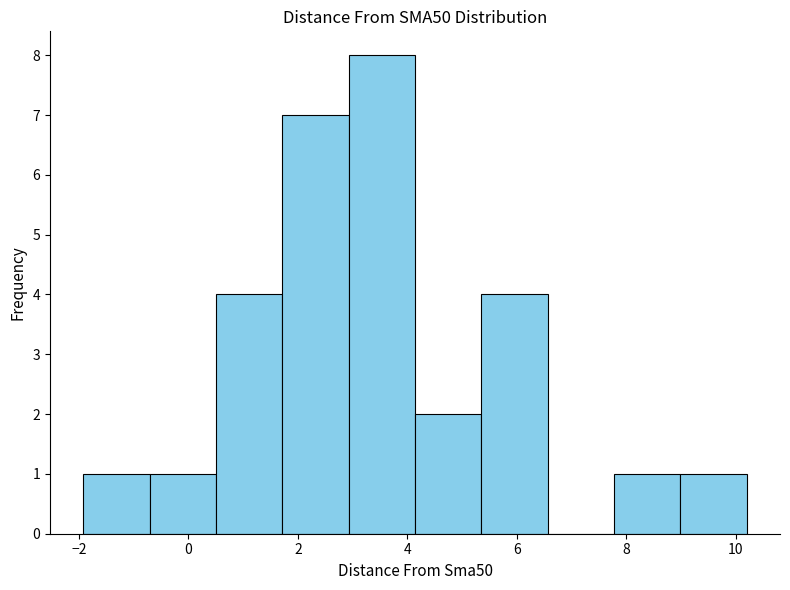

Reading left to right, transcribe this chart: for each bar, give the range it covers on the x-axis and its height. Neither the bar edges nor the heights are printed on the chart, so give them approximately, as read against the axes.

-2.0 to -0.8: 1
-0.8 to 0.6: 1
0.6 to 1.8: 4
1.8 to 3.0: 7
3.0 to 4.2: 8
4.2 to 5.4: 2
5.4 to 6.6: 4
6.6 to 7.8: 0
7.8 to 9.0: 1
9.0 to 10.2: 1